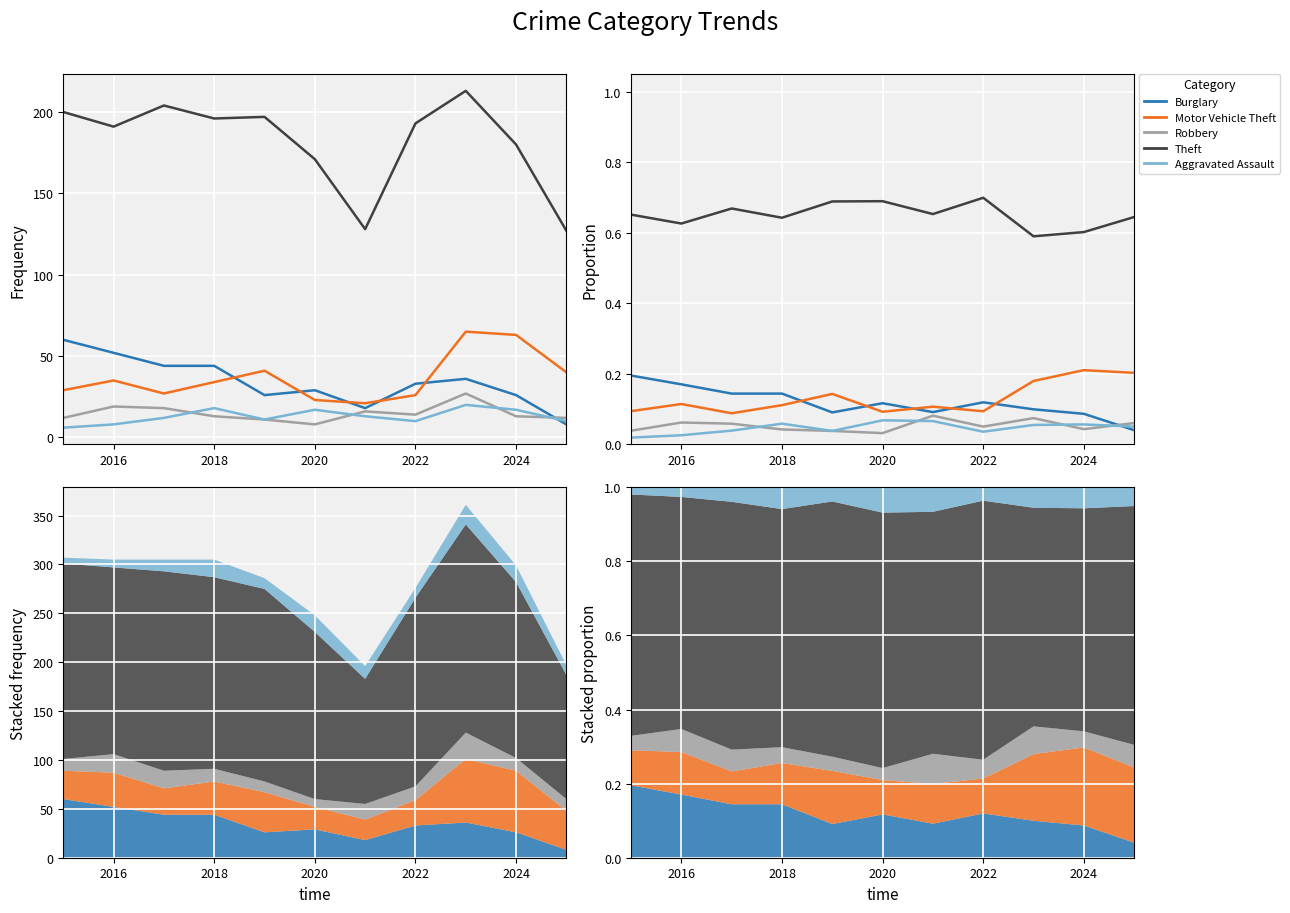

What is the difference between the highest and lowest values at 2018?

0.6